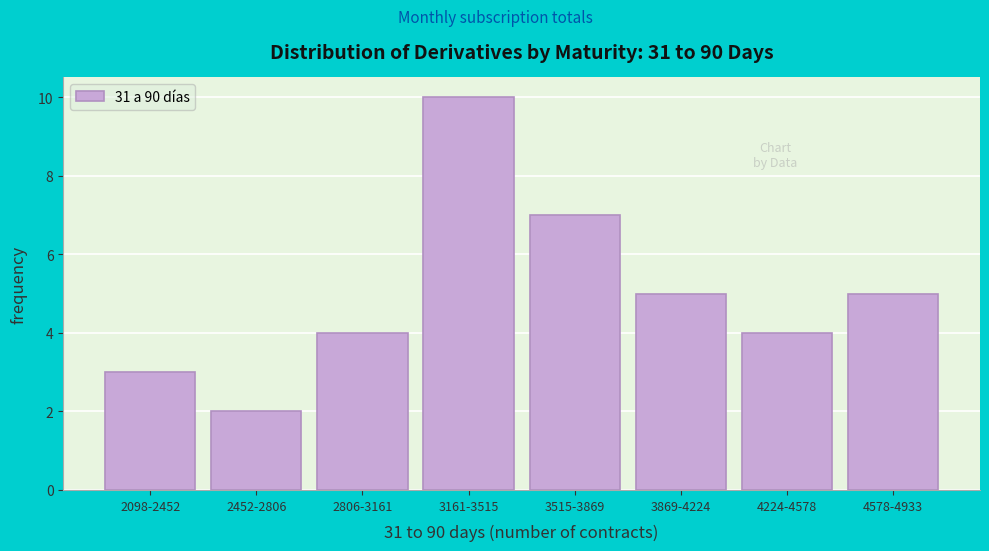

Reading right to left, list all the values displayed in this chart.

5	4	5	7	10	4	2	3